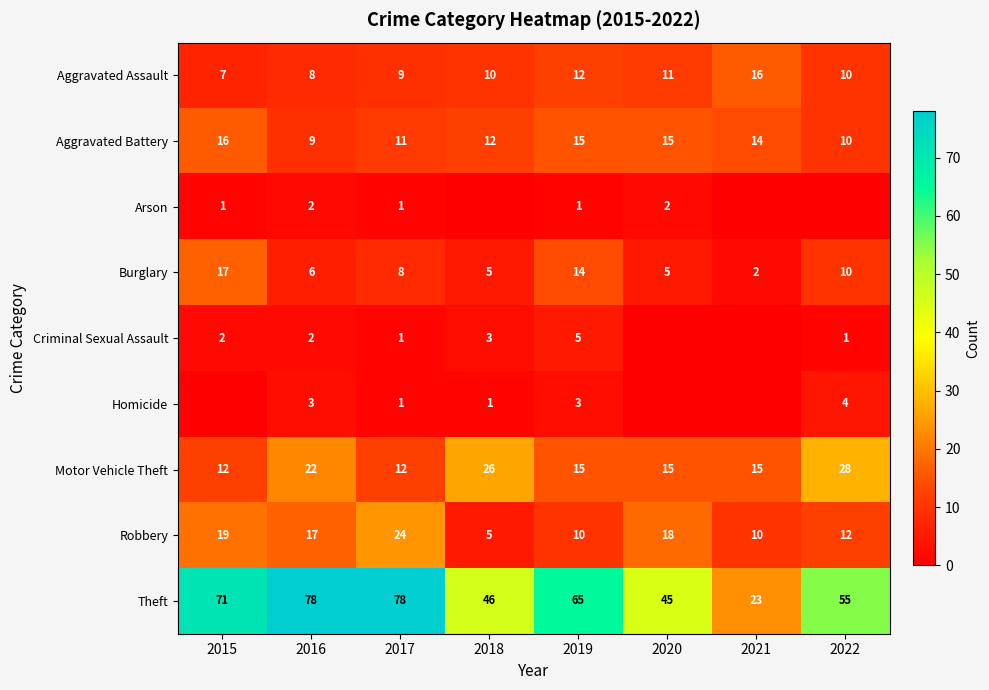

What is the total value across all series at 2015?

145